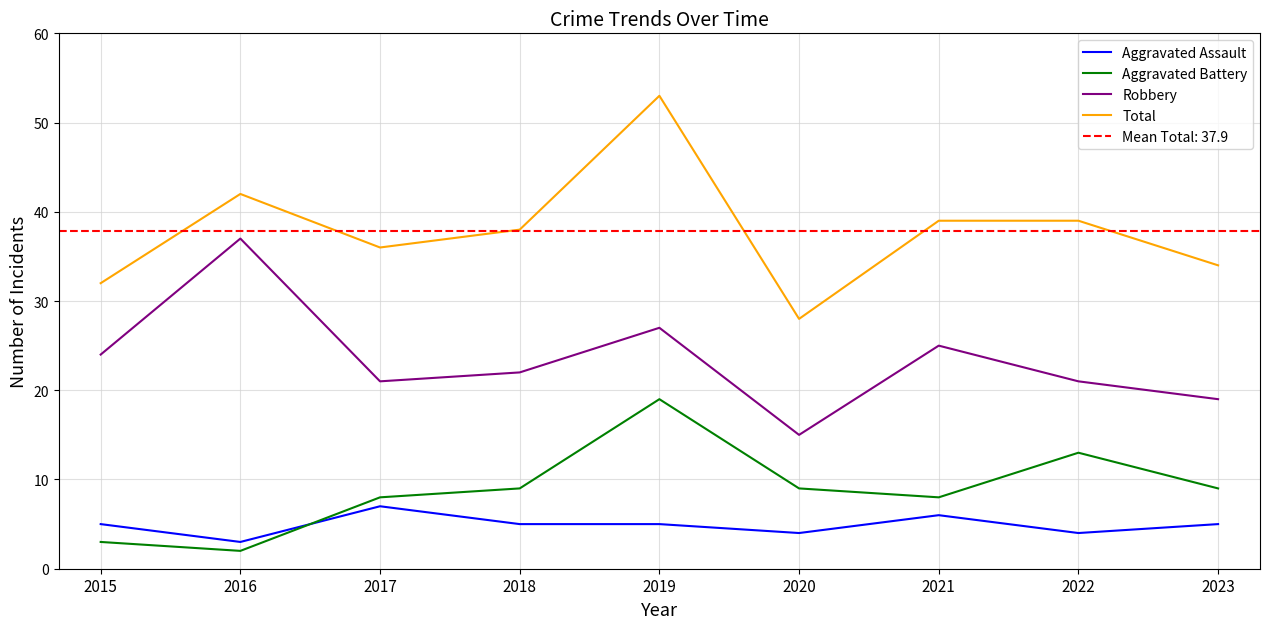

What is the value of the Aggravated Assault point at the 8th from the left?

4